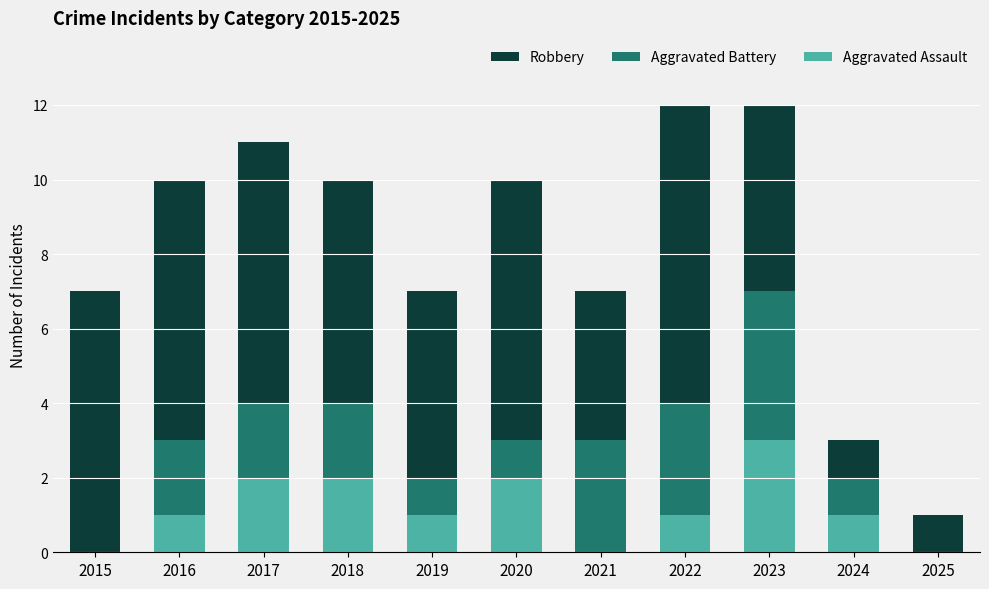

The value of Aggravated Assault at 2019 is 1. True or false?

True